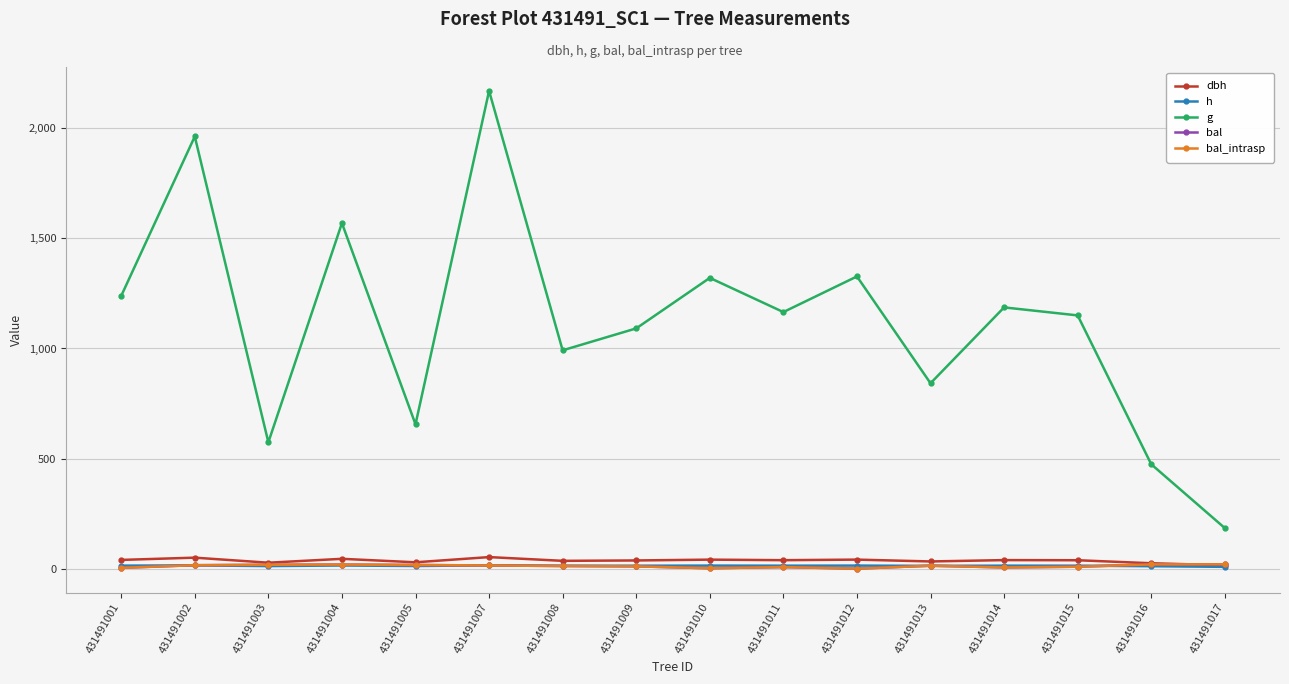

At which category is the sum across all series the highest?

431491007